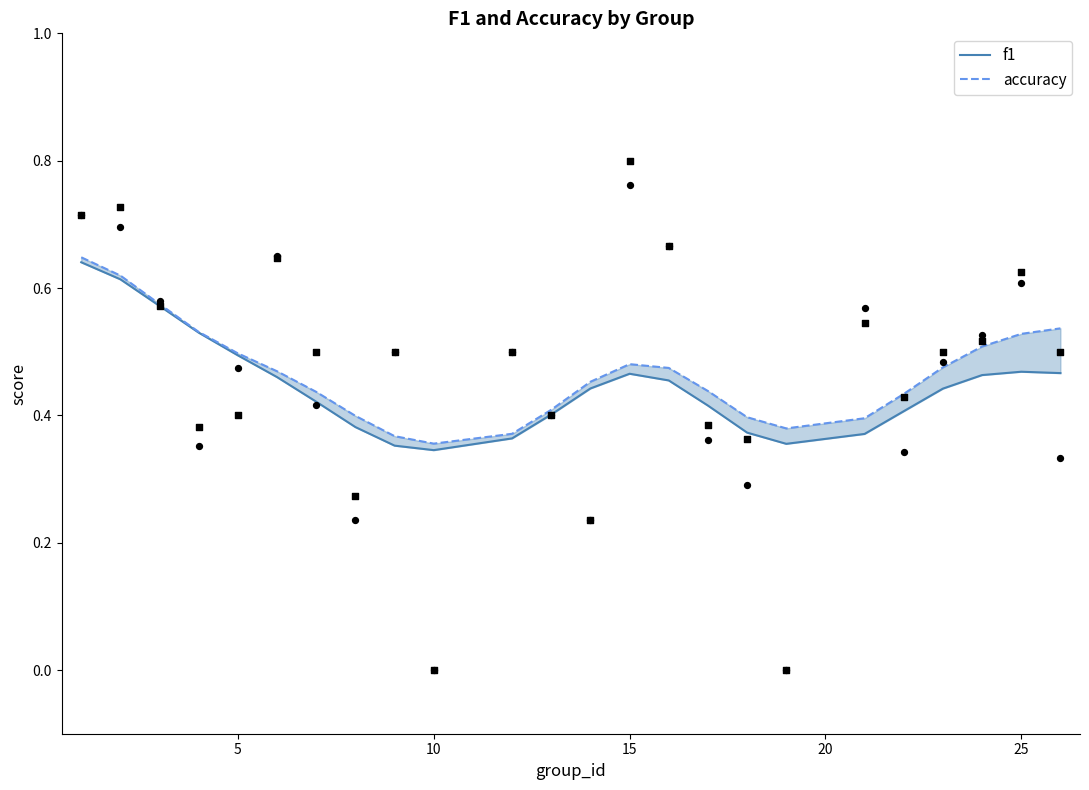

Is the value of f1 at 7 greater than the value of accuracy at 5?

No